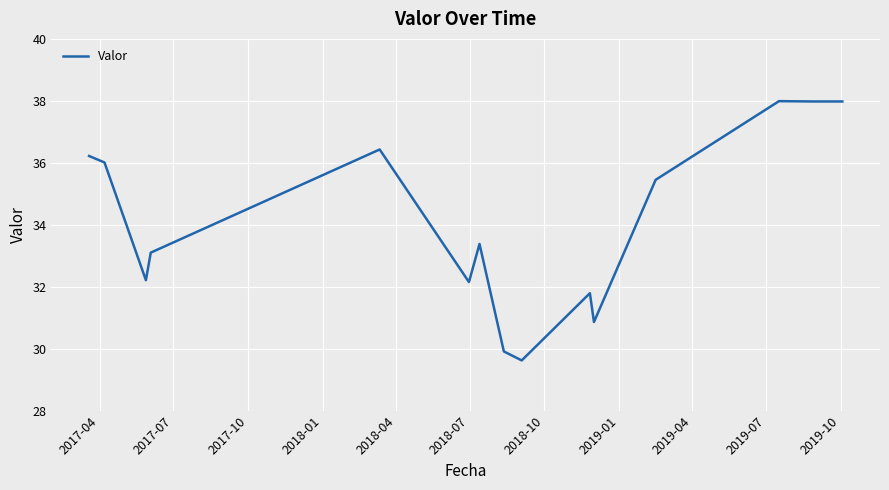

What is the difference between the maximum and minimum values?

8.4